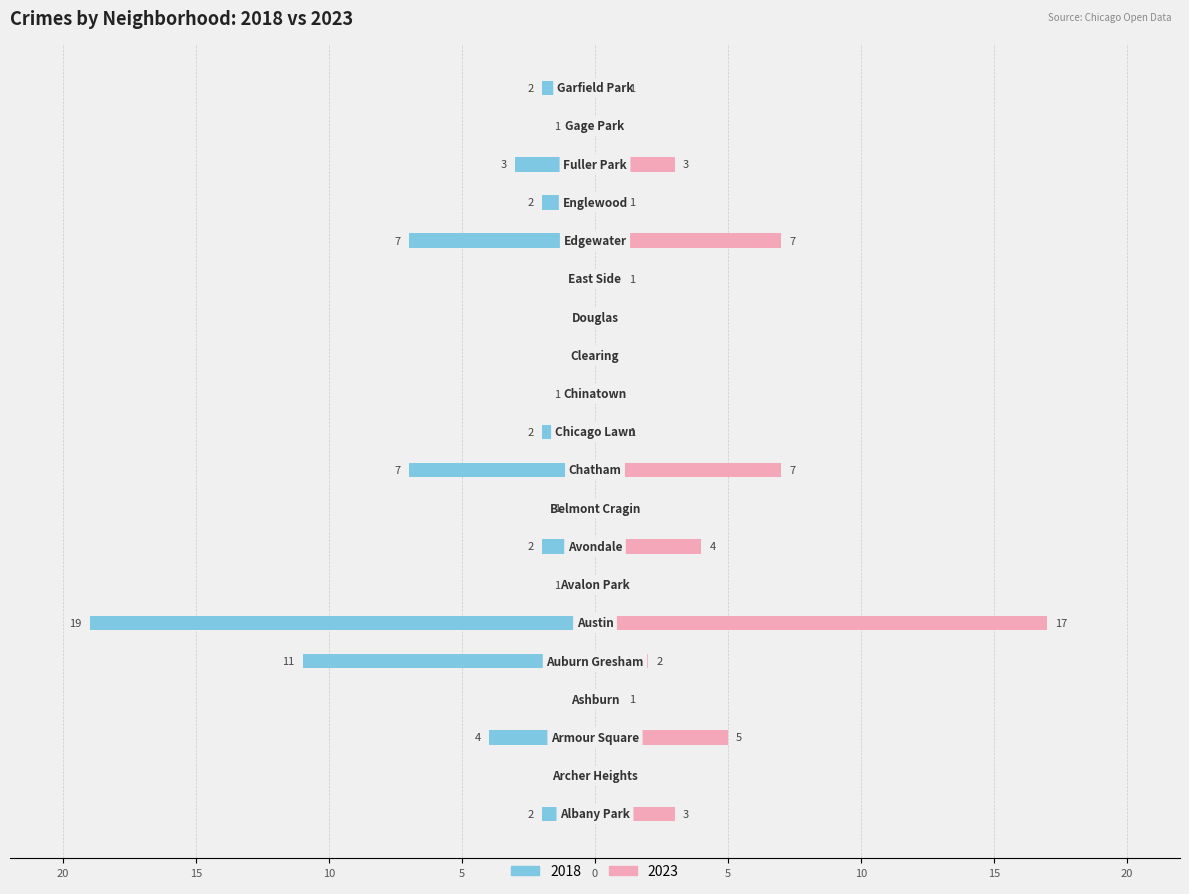

How many data points in 2018 are less than -2?

6